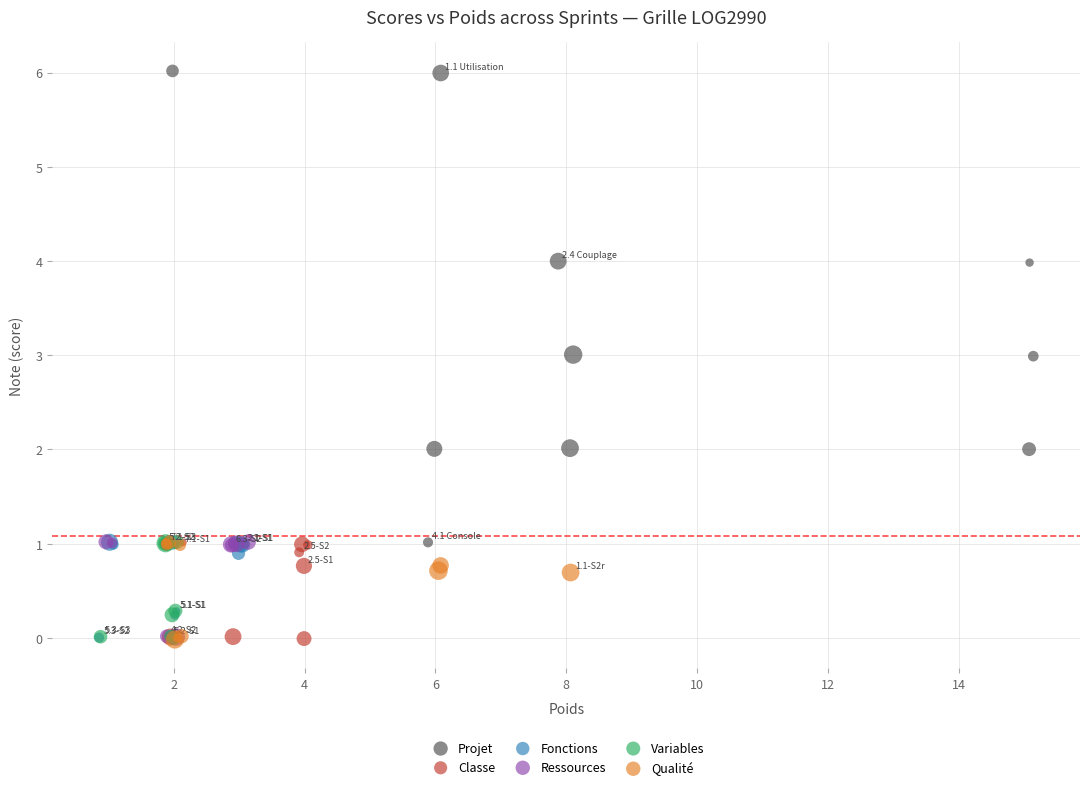

Which series has the largest Y range (max minus min)?

Projet